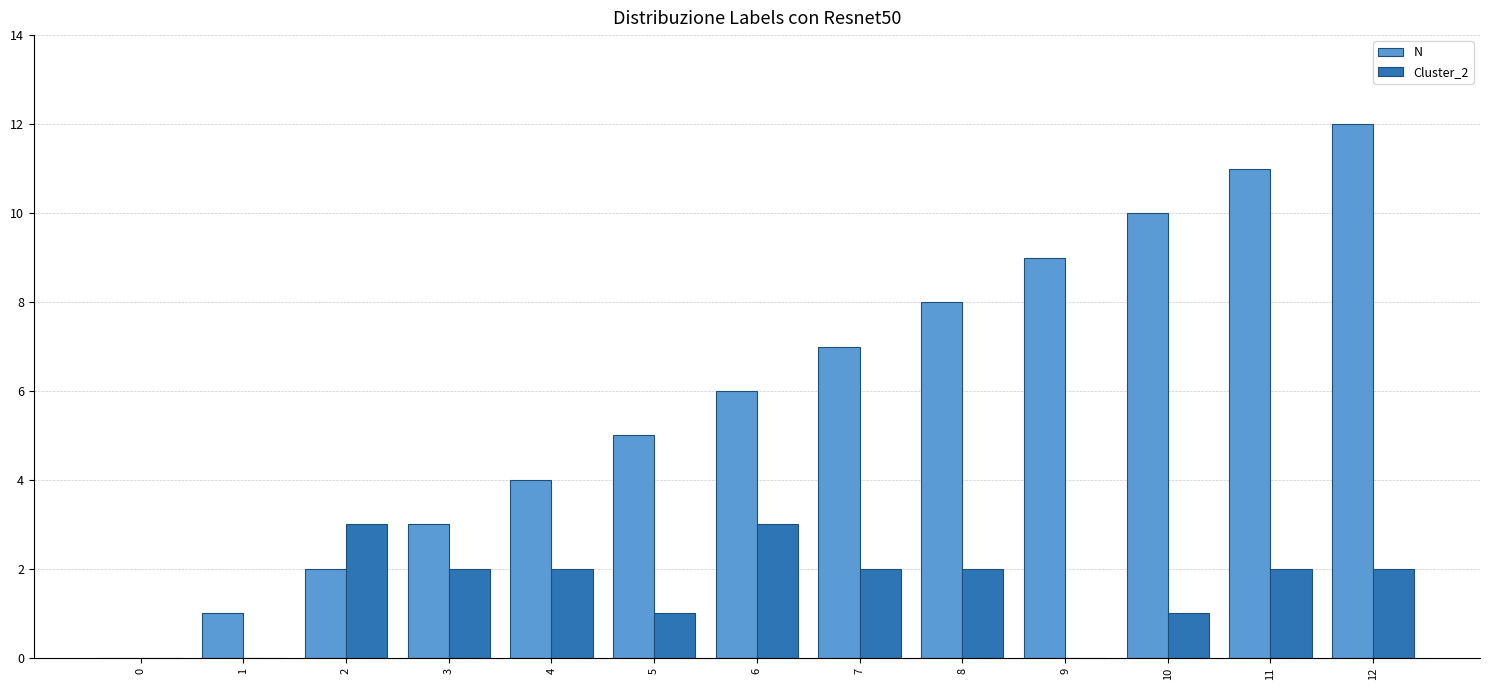

True or false: Cluster_2 has a value of 2 at 12.

True